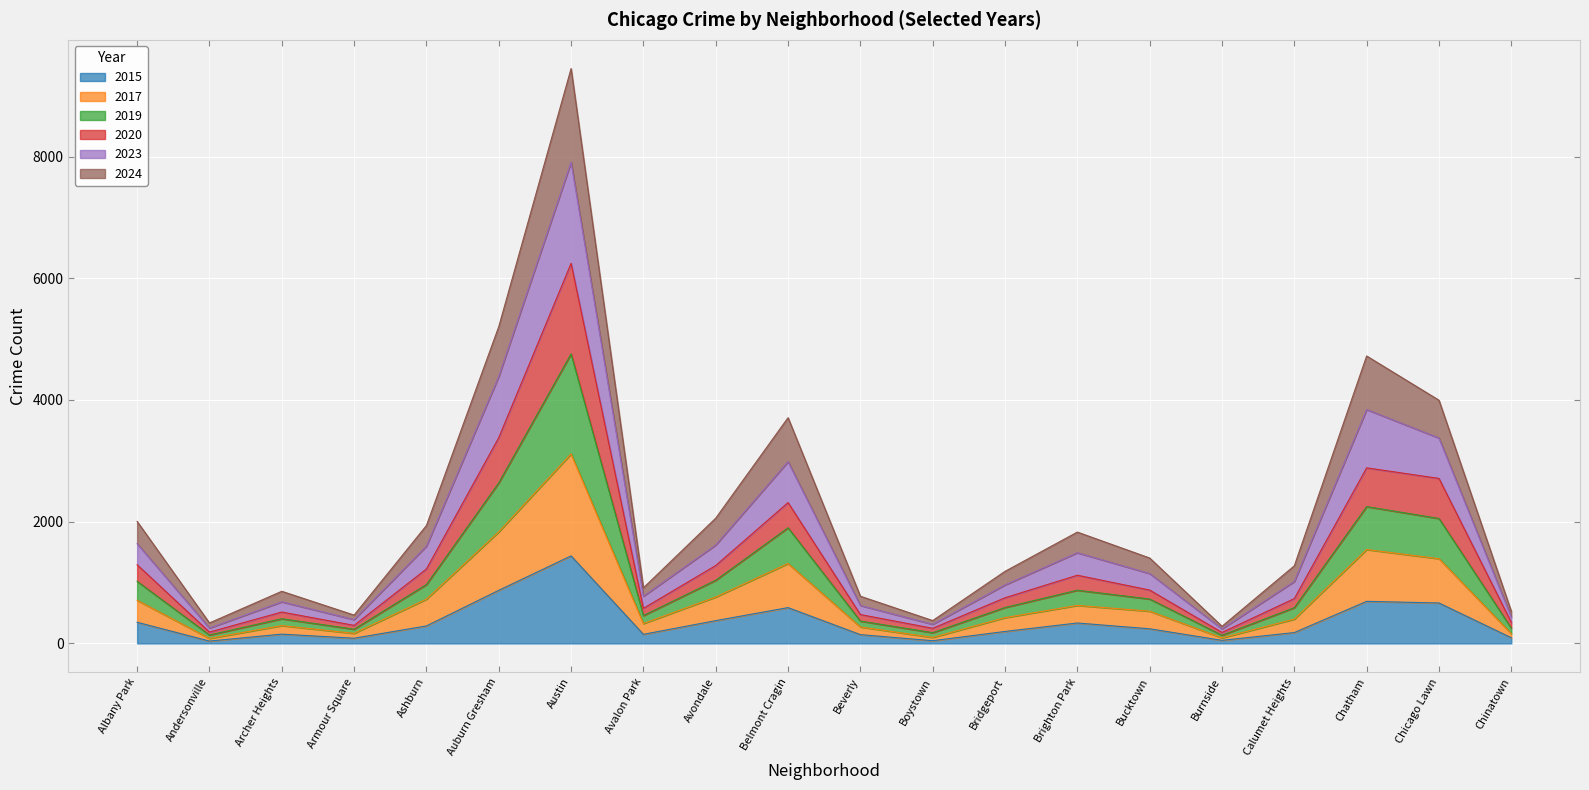

What is the maximum value shown in the chart?

9446